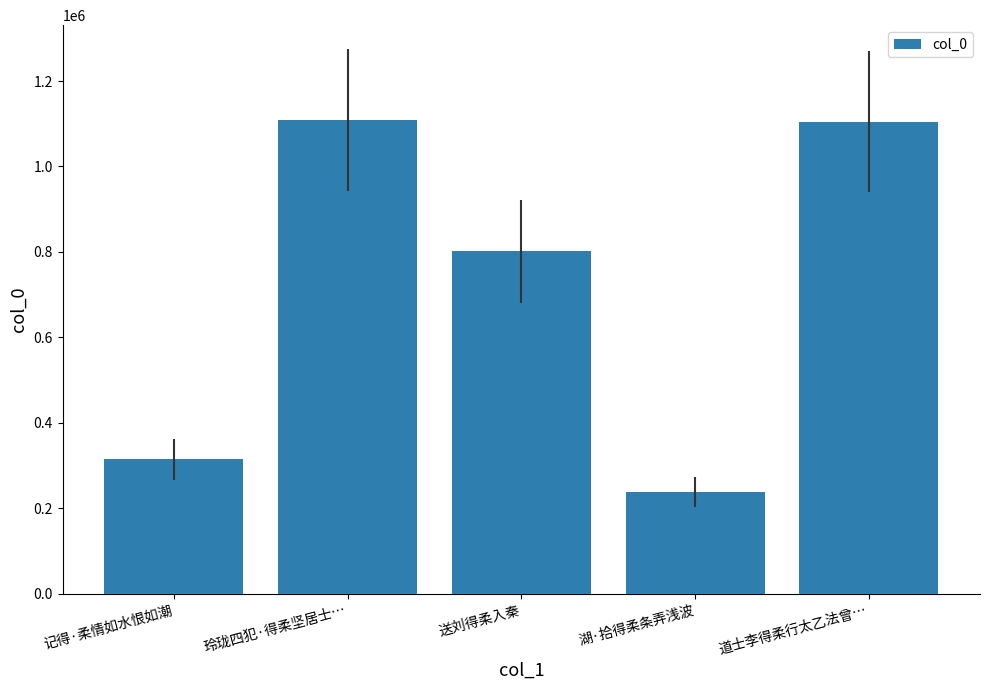

What is the label of the 2nd bar from the right?

湖·拾得柔条弄浅波